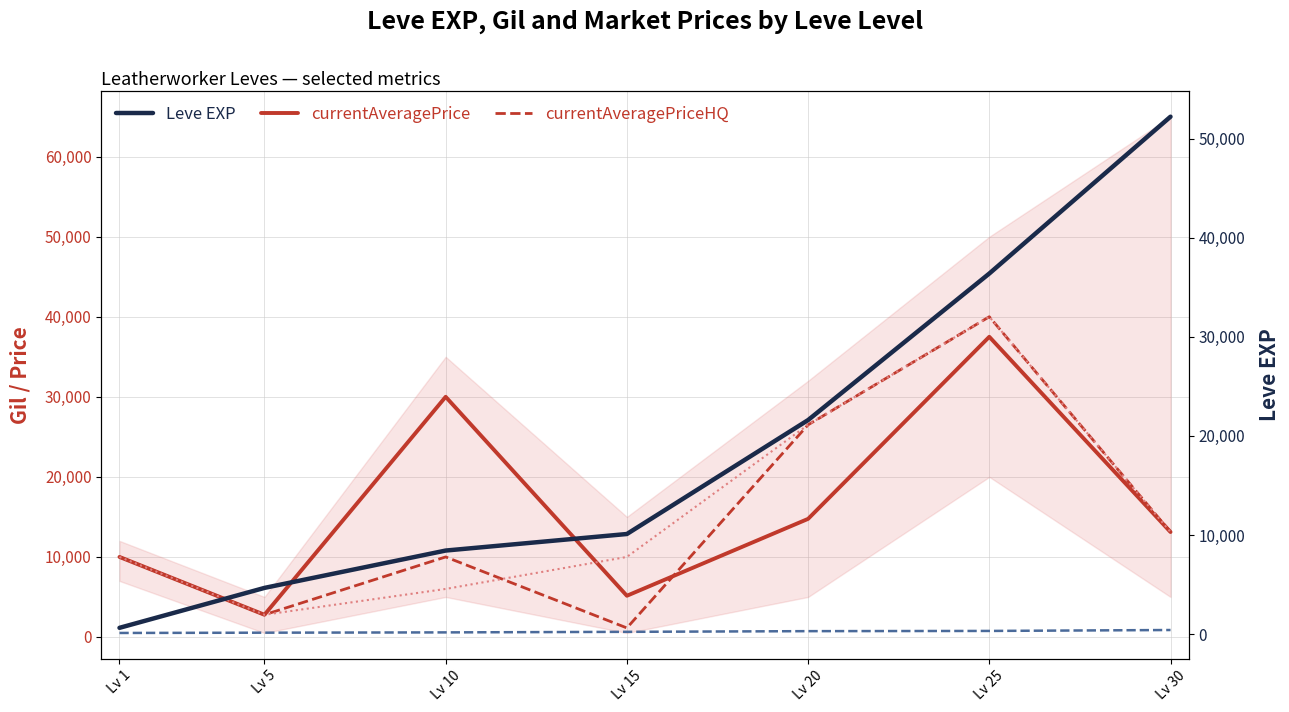

Which label corresponds to the smallest value in the chart?

Lv 1